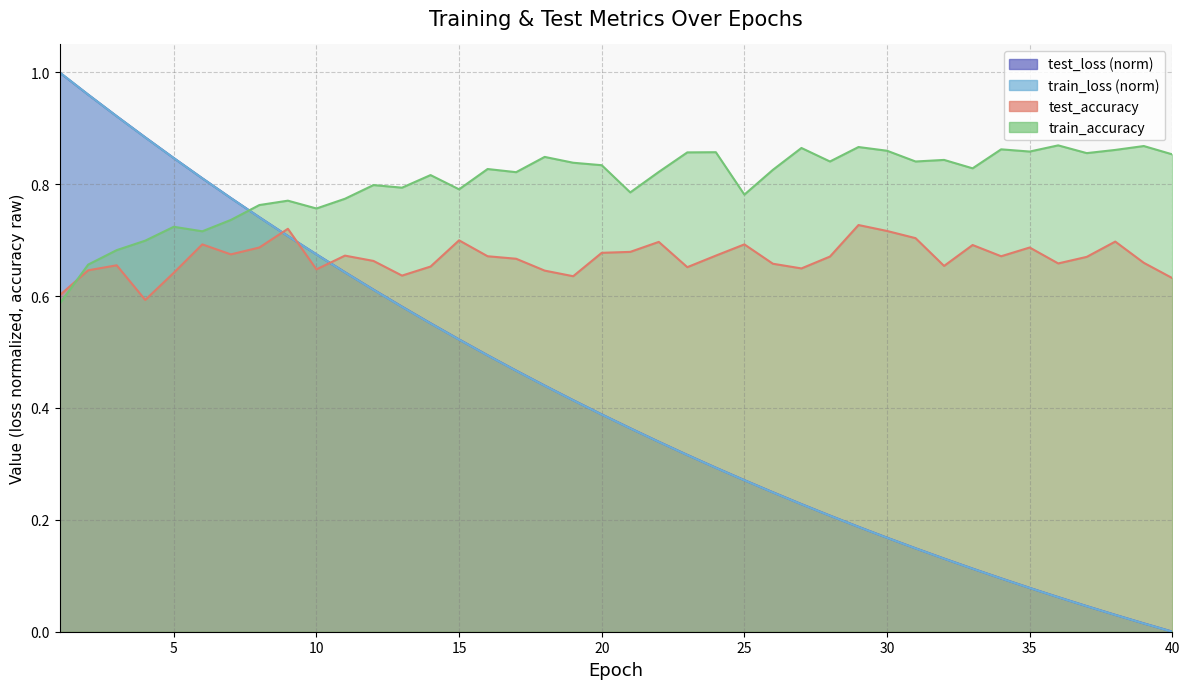

Reading left to right, extract all data points from this chart.

test_loss: 1.0	1.0	0.9	0.9	0.8	0.8	0.8	0.7	0.7	0.7	0.6	0.6	0.6	0.6	0.5	0.5	0.5	0.4	0.4	0.4	0.4	0.3	0.3	0.3	0.3	0.2	0.2	0.2	0.2	0.2	0.1	0.1	0.1	0.1	0.1	0.1	0.0	0.0	0.0	0.0
train_loss: 1.0	1.0	0.9	0.9	0.8	0.8	0.8	0.7	0.7	0.7	0.6	0.6	0.6	0.6	0.5	0.5	0.5	0.4	0.4	0.4	0.4	0.3	0.3	0.3	0.3	0.2	0.2	0.2	0.2	0.2	0.1	0.1	0.1	0.1	0.1	0.1	0.0	0.0	0.0	0.0
test_accuracy: 0.6	0.6	0.7	0.6	0.6	0.7	0.7	0.7	0.7	0.6	0.7	0.7	0.6	0.7	0.7	0.7	0.7	0.6	0.6	0.7	0.7	0.7	0.7	0.7	0.7	0.7	0.6	0.7	0.7	0.7	0.7	0.7	0.7	0.7	0.7	0.7	0.7	0.7	0.7	0.6
train_accuracy: 0.6	0.7	0.7	0.7	0.7	0.7	0.7	0.8	0.8	0.8	0.8	0.8	0.8	0.8	0.8	0.8	0.8	0.8	0.8	0.8	0.8	0.8	0.9	0.9	0.8	0.8	0.9	0.8	0.9	0.9	0.8	0.8	0.8	0.9	0.9	0.9	0.9	0.9	0.9	0.9